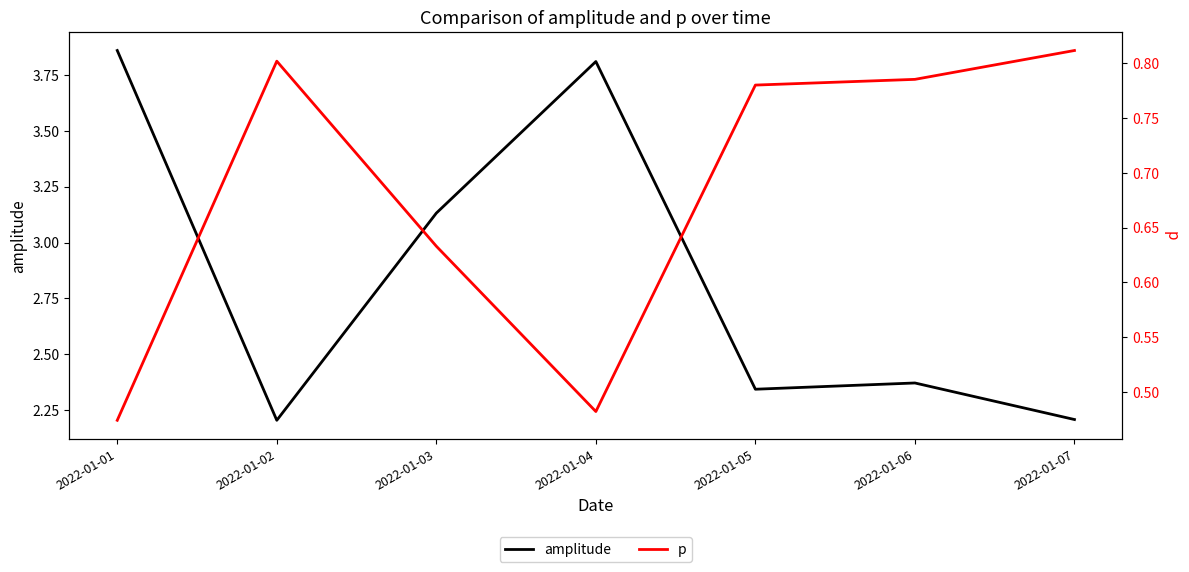

What are all the series names shown in the legend?

amplitude, p